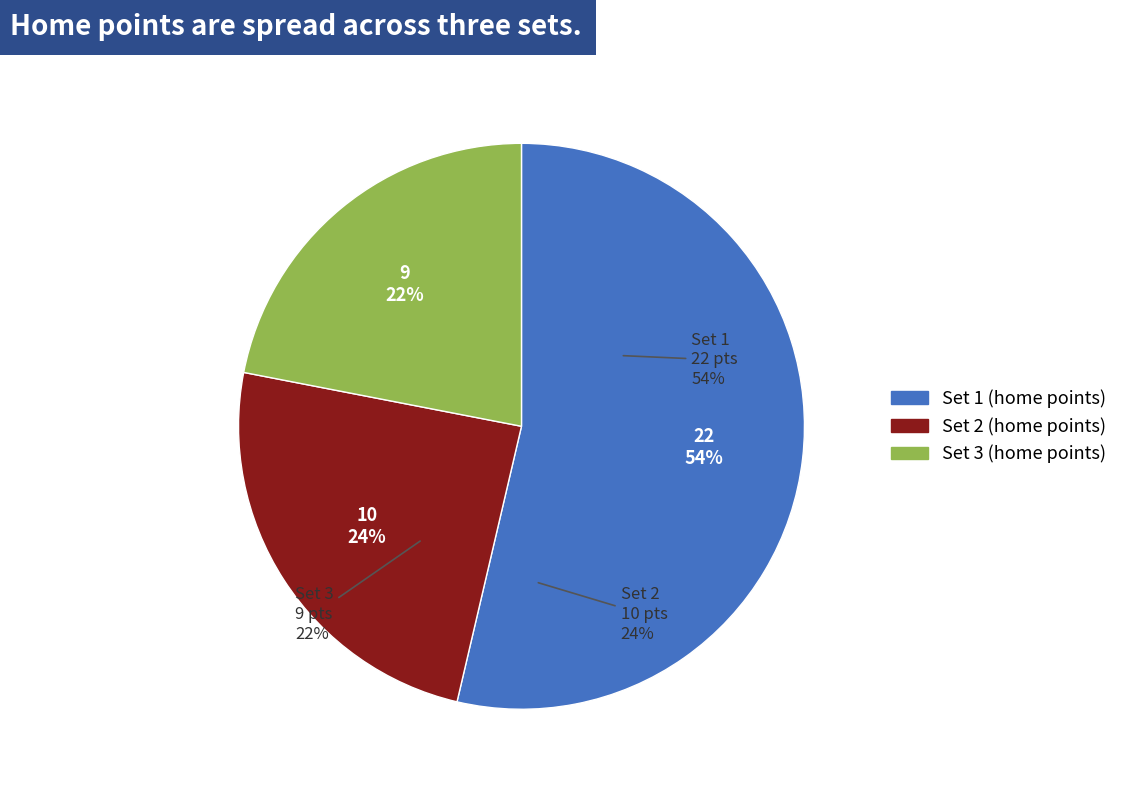

What is the largest slice in the pie chart?

Set 1